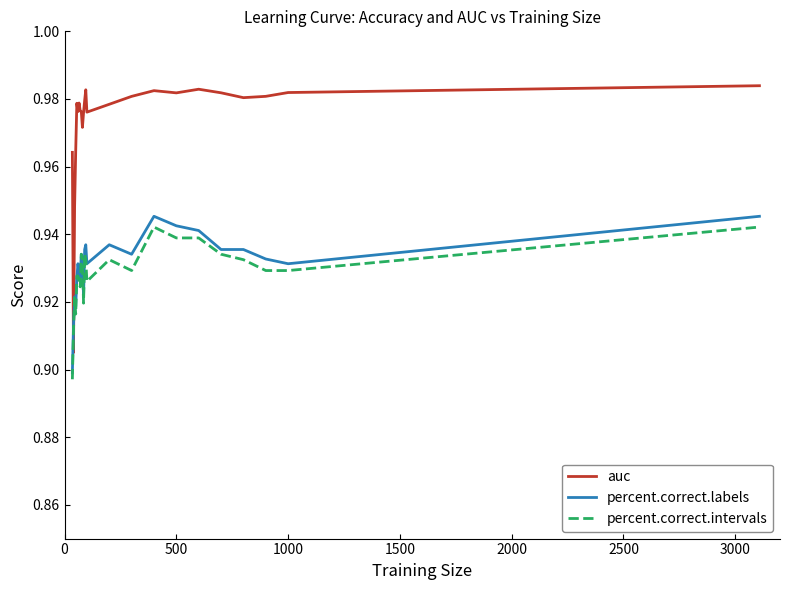

Which series has the largest range (max minus min)?

auc